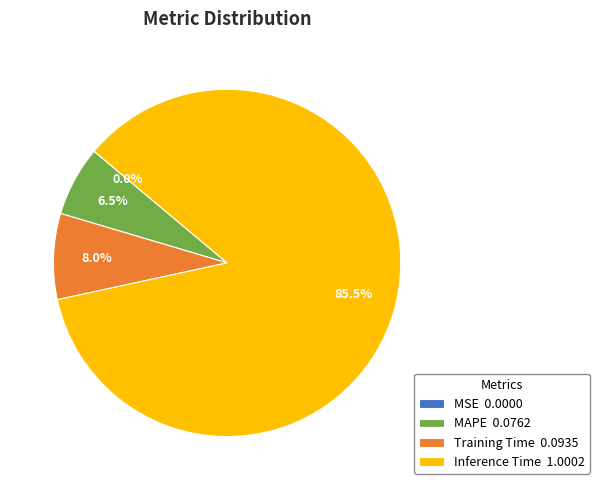

Does any single category account for the majority?

Yes